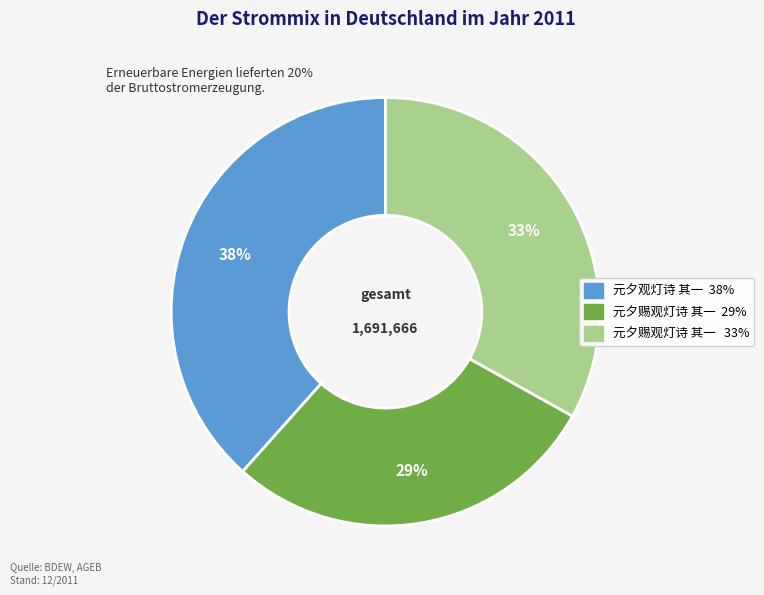

To the nearest percent, what is the average slice percentage?

33%